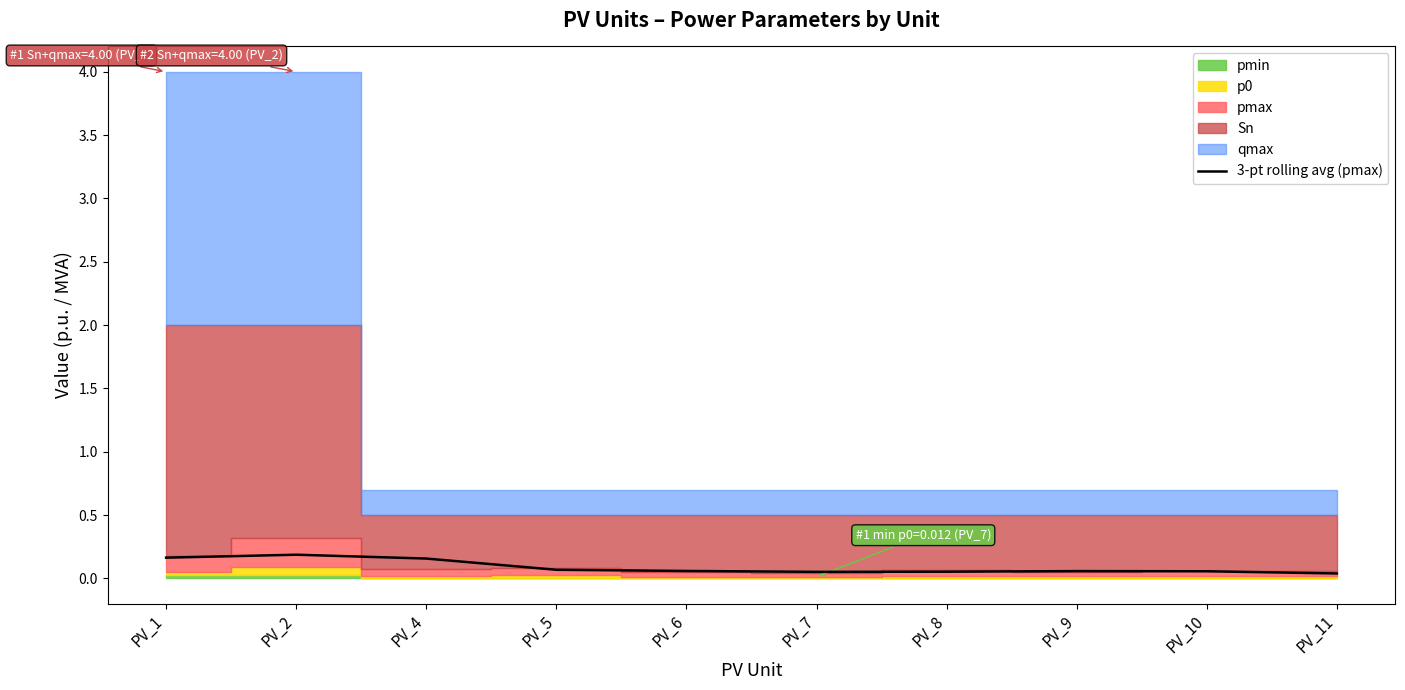

Count the values in the range 0 to 1.

10